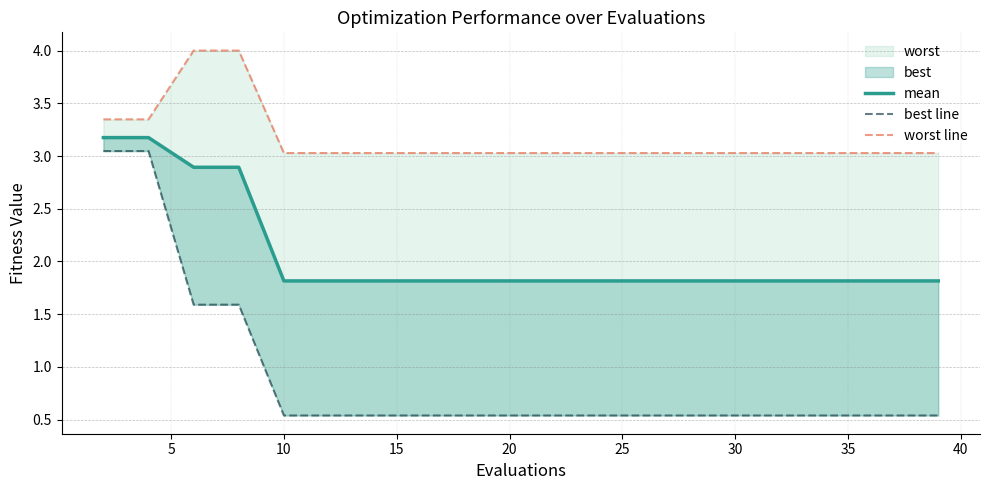

Between 15 and 17, which is larger?

15